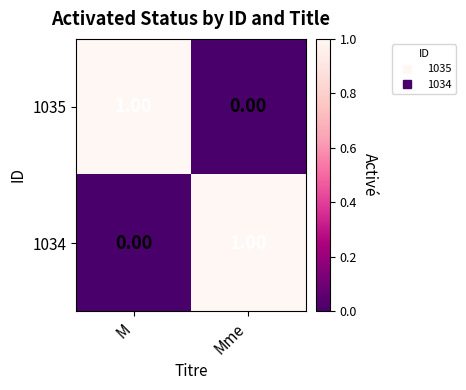

At M, list the series in order from largest to smallest.

1035, 1034